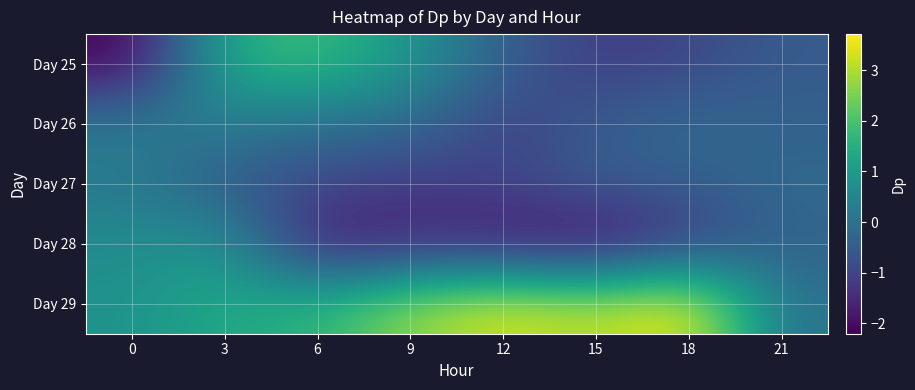

How many categories are shown in the chart?

8